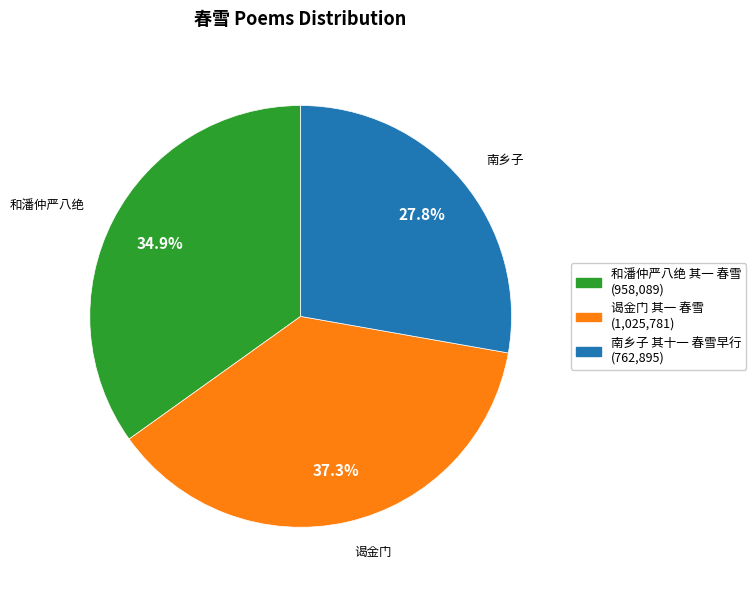

Is there a majority slice in this chart?

No